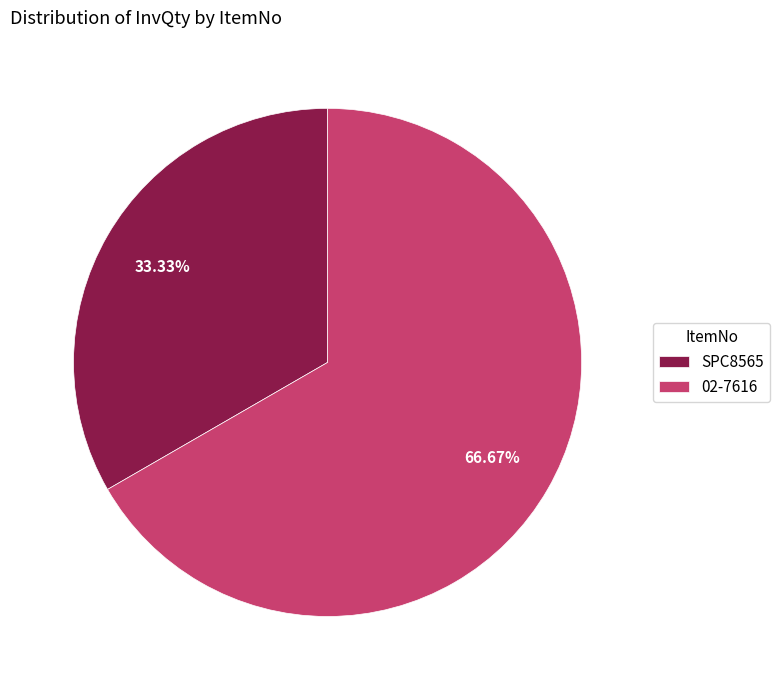

Rank the categories by value from lowest to highest.

SPC8565, 02-7616